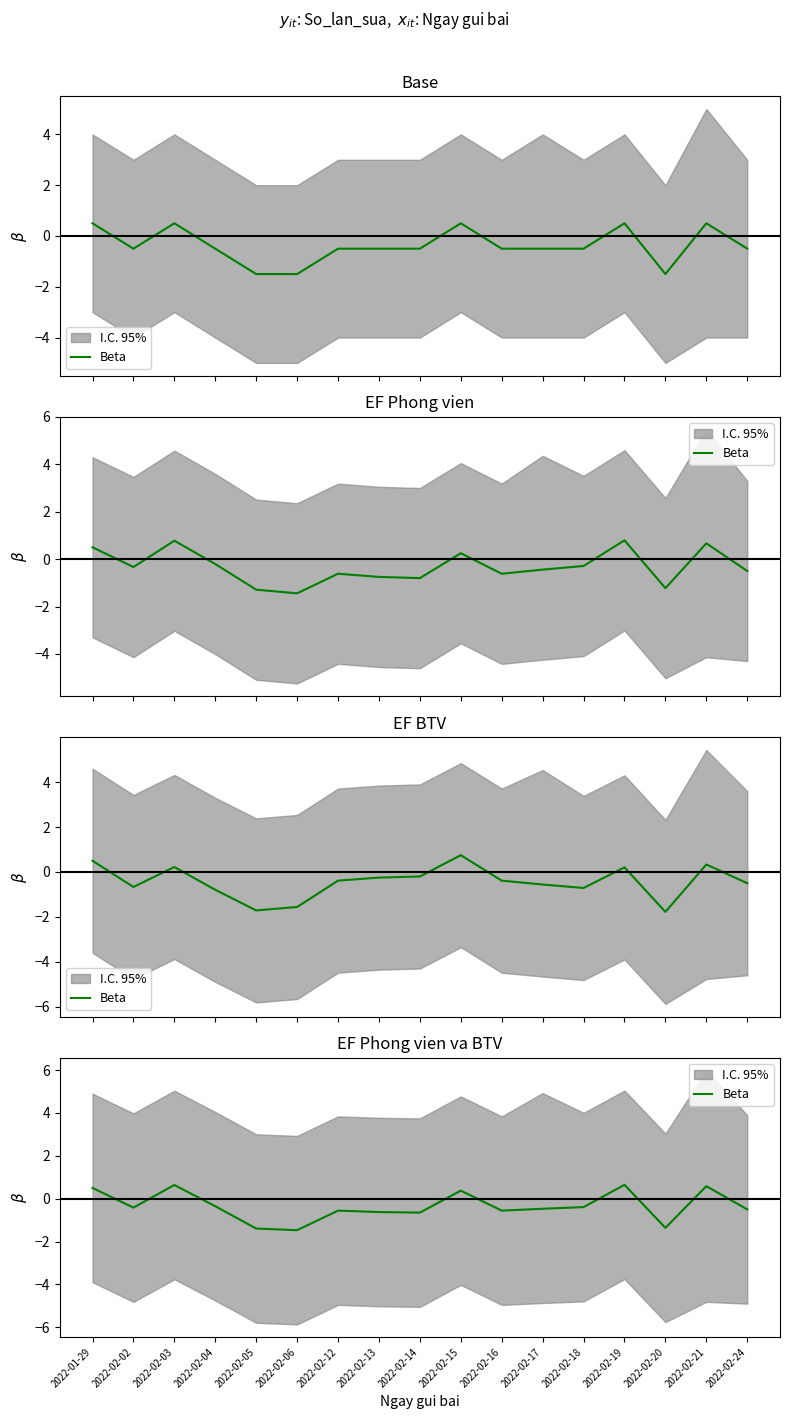

How many values are between 0 and 1?

5